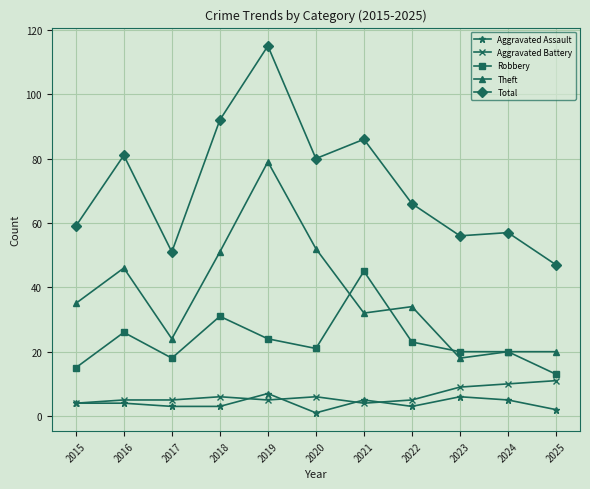

Between 2019 and 2021, which series saw the biggest shift?

Theft